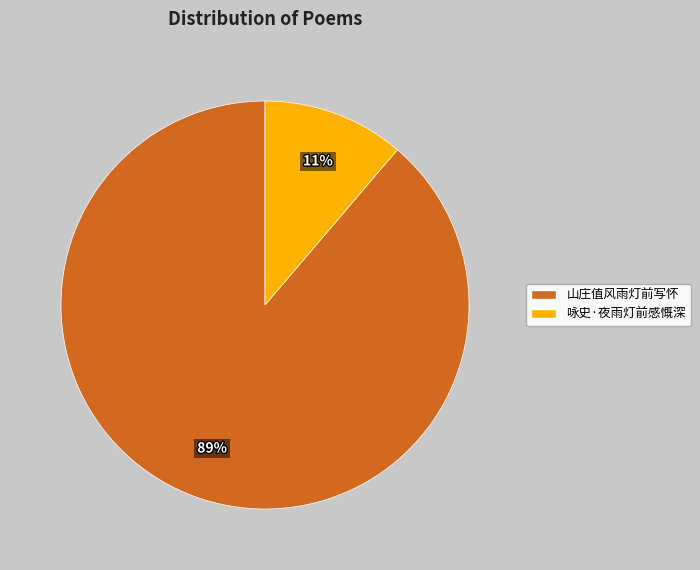

Is 咏史·夜雨灯前感慨深 the majority of the pie?

No